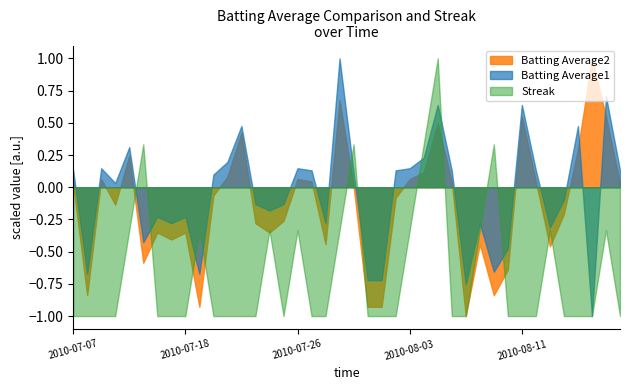

What is the maximum value for Batting Average1?

1.0